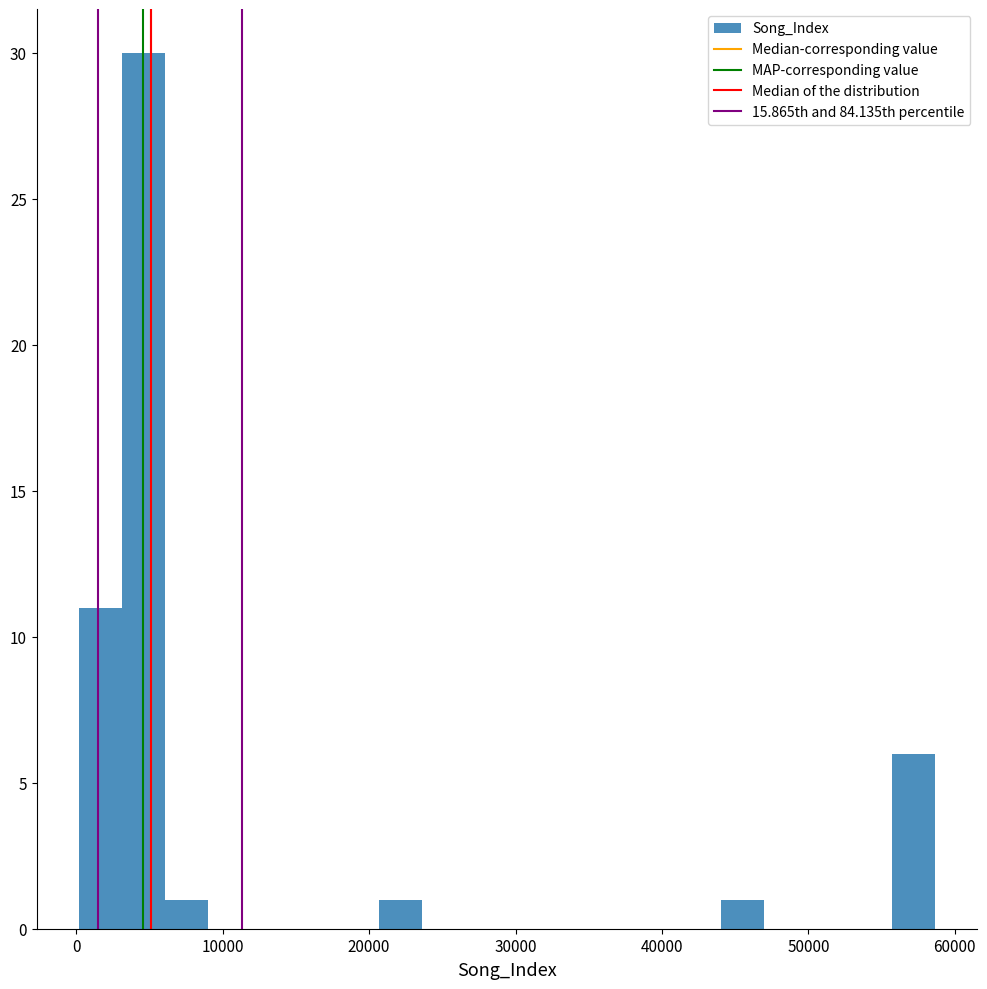

Around what value on the x-axis is the tallest bar? Give the approximate position of its centre, as read against the axis.

5000